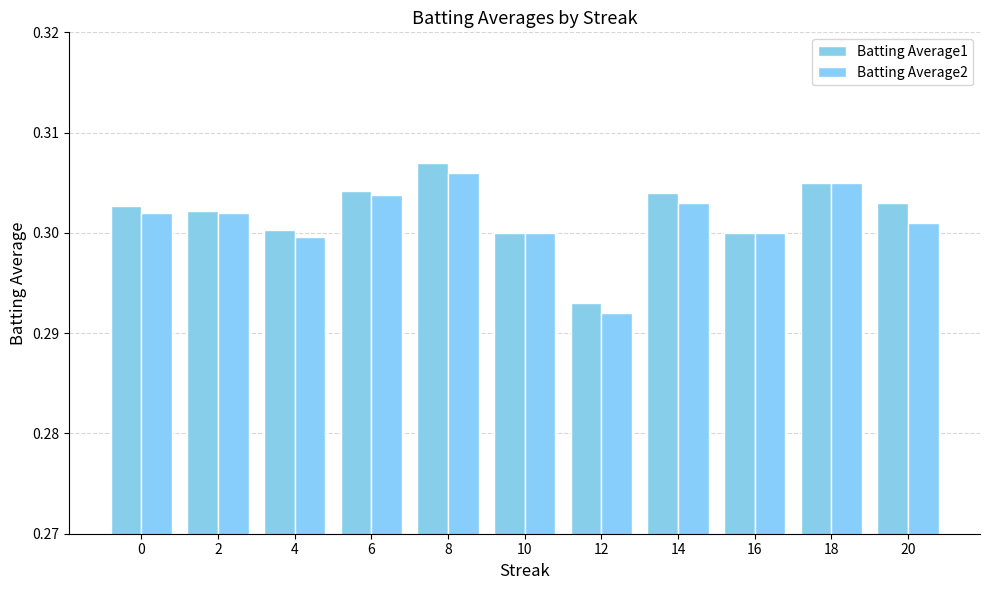

What is the sum of all Batting Average1 values?

3.3